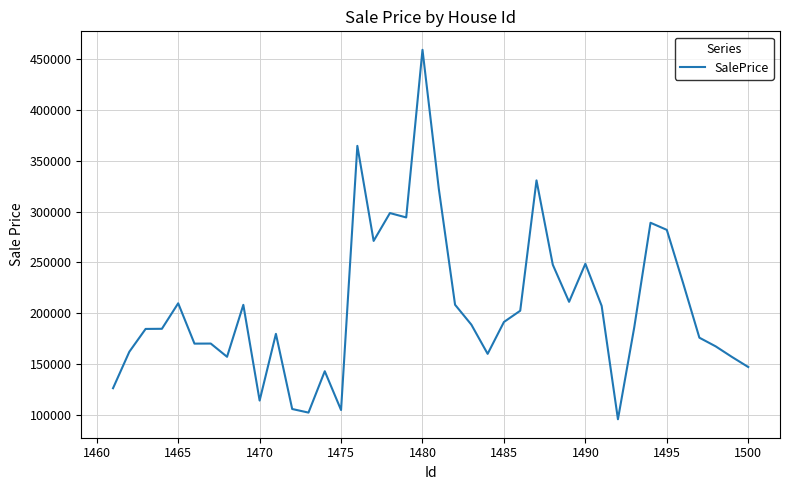

What is the smallest value displayed?

95364.0